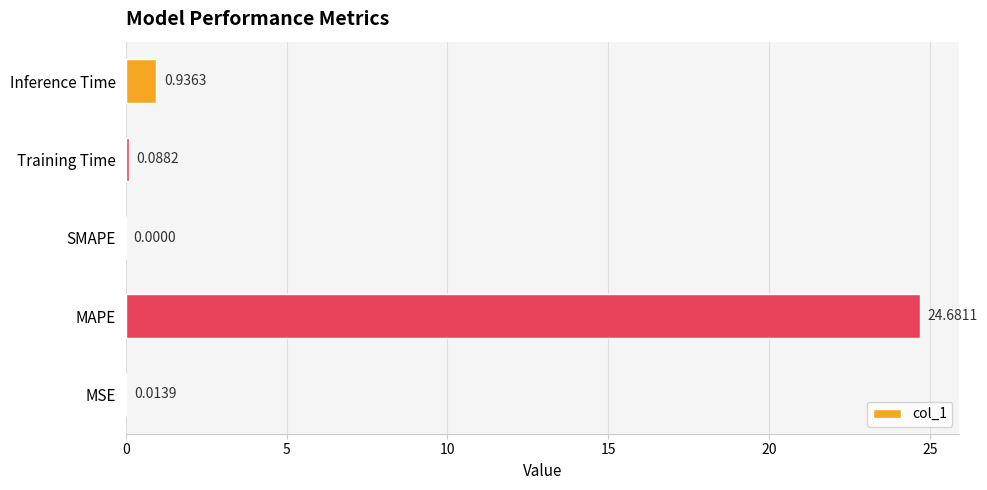

Where is the data nearest to the value 12?

Inference Time